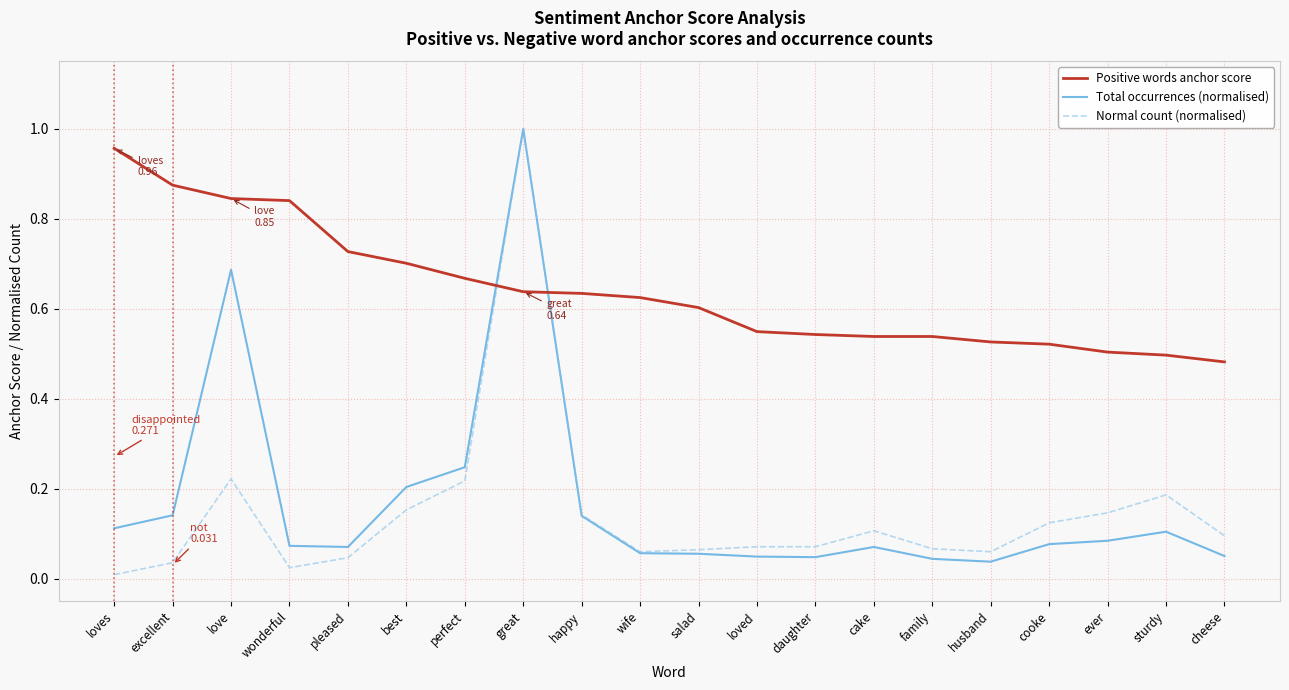

Which series has the largest total across all categories?

Positive words anchor score